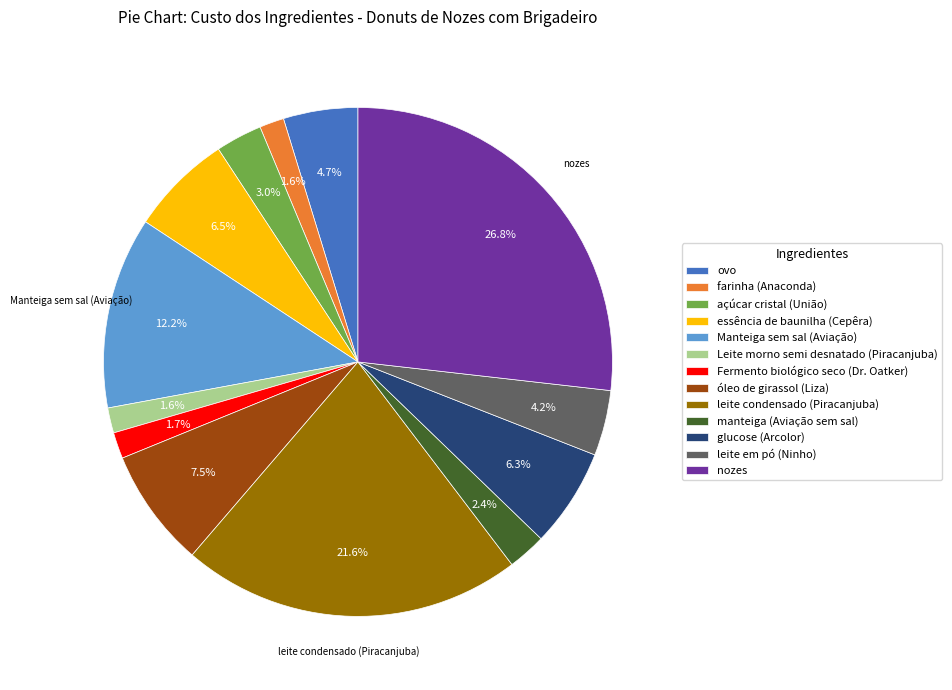

True or false: farinha (Anaconda) accounts for 2% of the total.

True